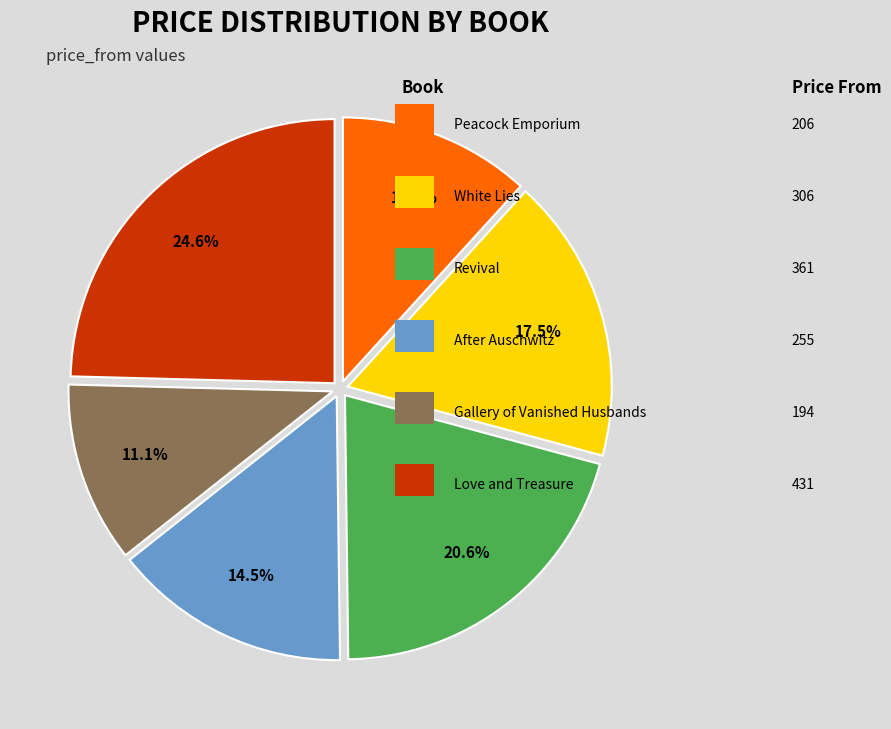

Does any single category account for the majority?

No